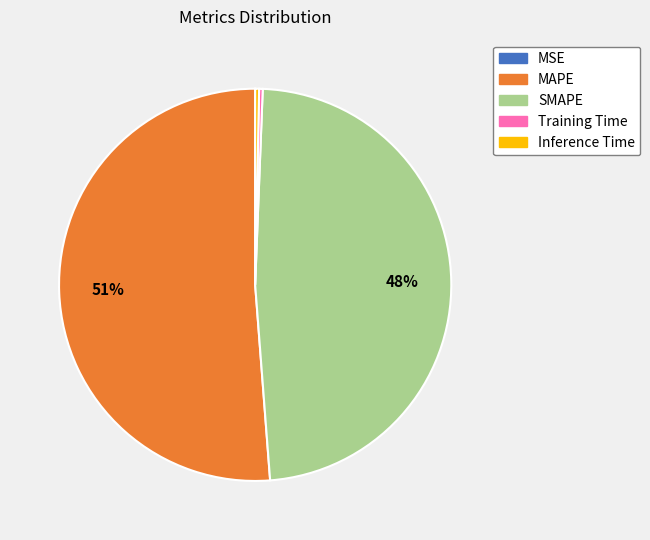

Which category has the biggest portion of the pie?

MAPE